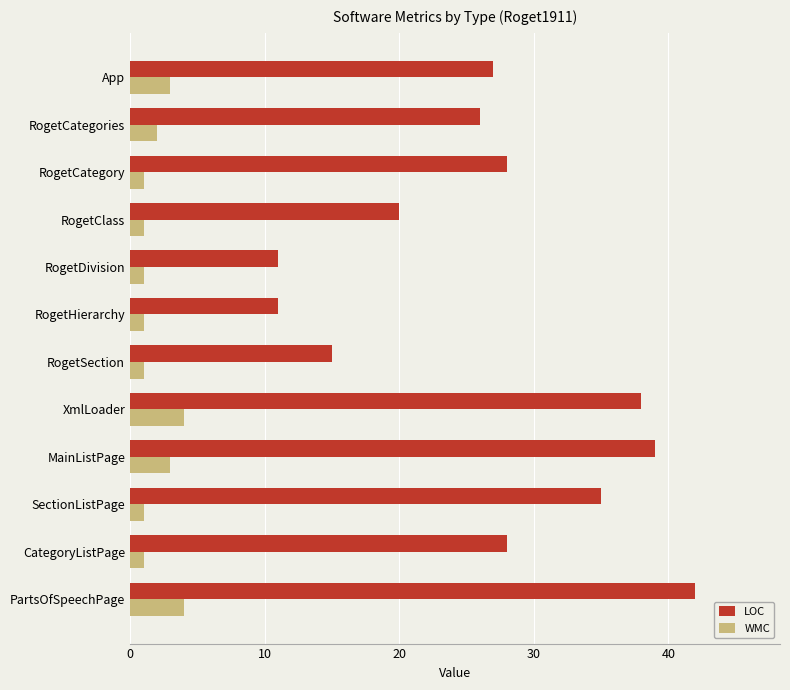

Rank the series at RogetCategories from highest to lowest value.

LOC, WMC